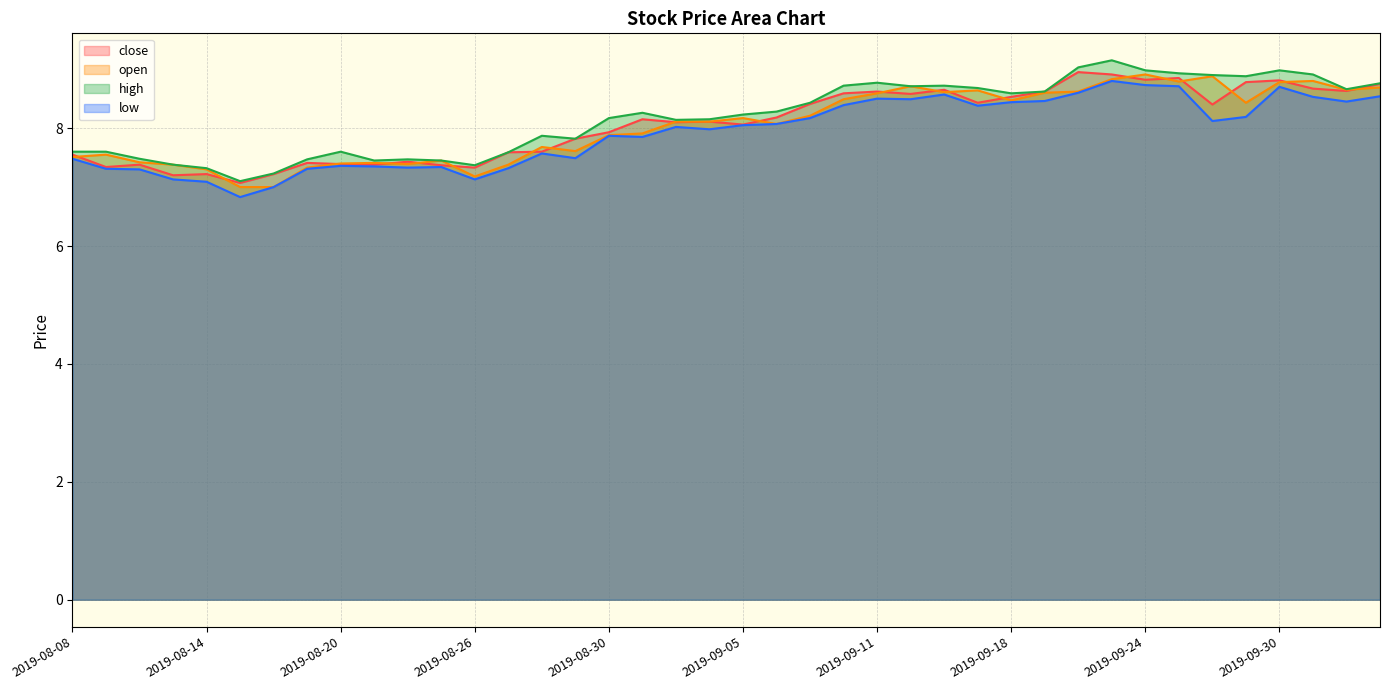

What is the value of the open point at the 25th from the left?

8.6